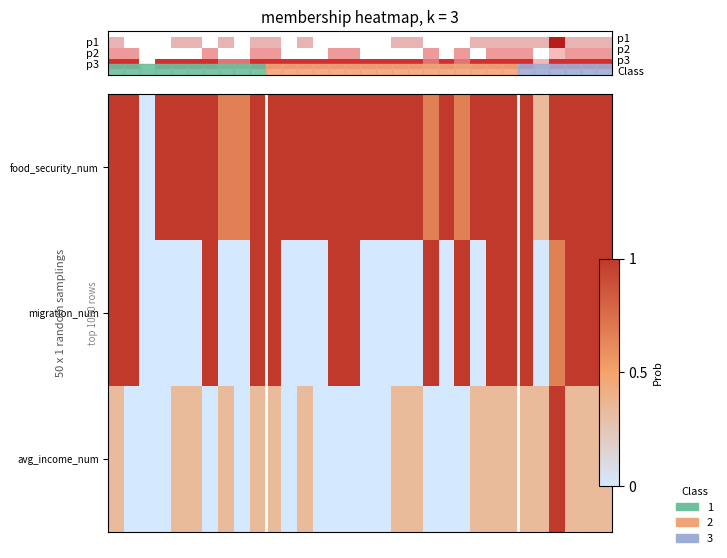

Rank the series by their average value, from highest to lowest.

food_security_num, migration_num, avg_income_num